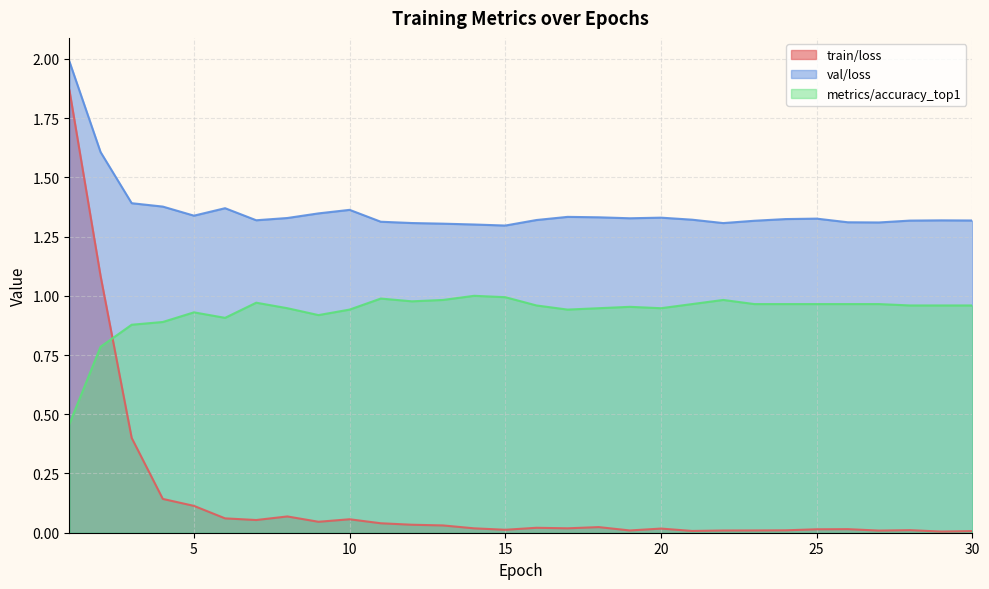

What is the highest value of the metrics/accuracy_top1 series?

1.0